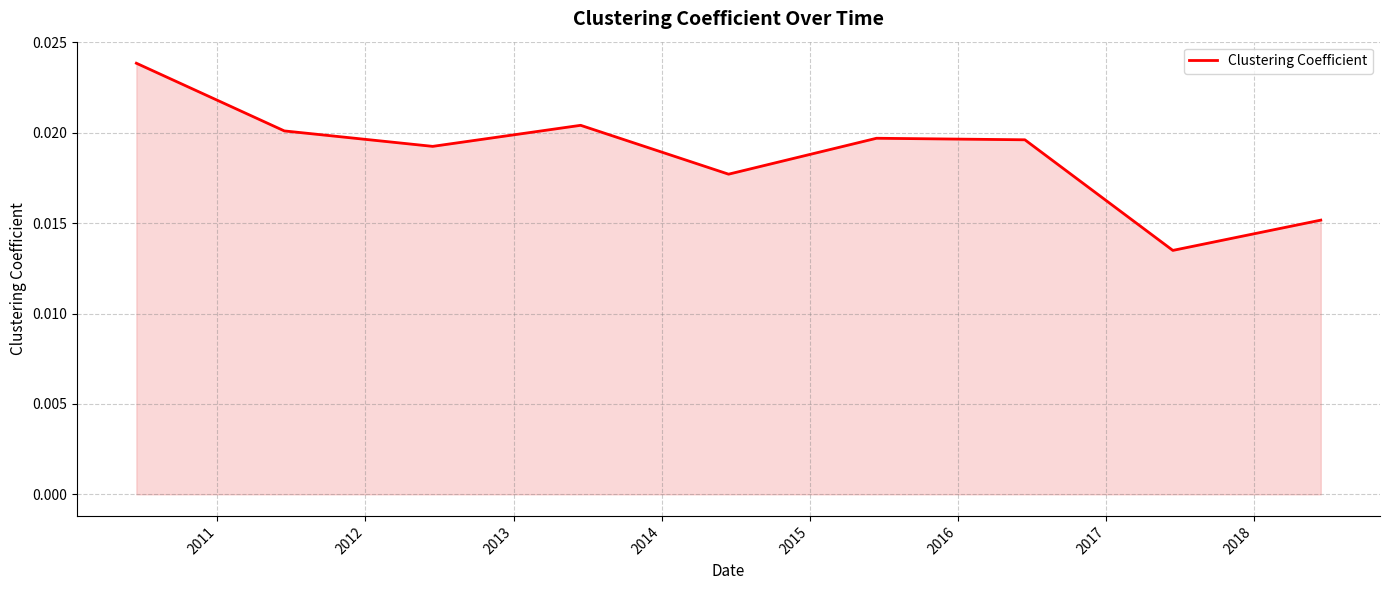

Does the chart display data point markers on the line(s)?

No